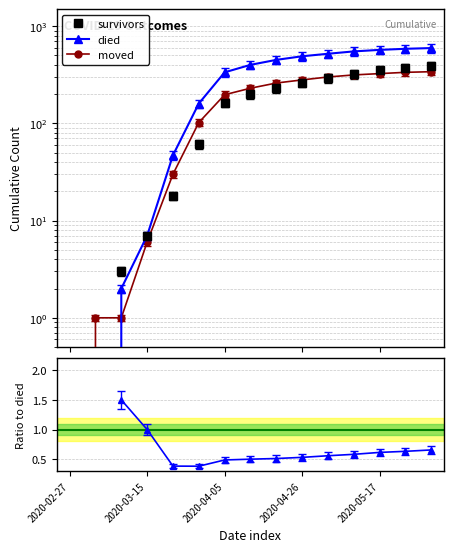

How many values in survivors are above zero?

13